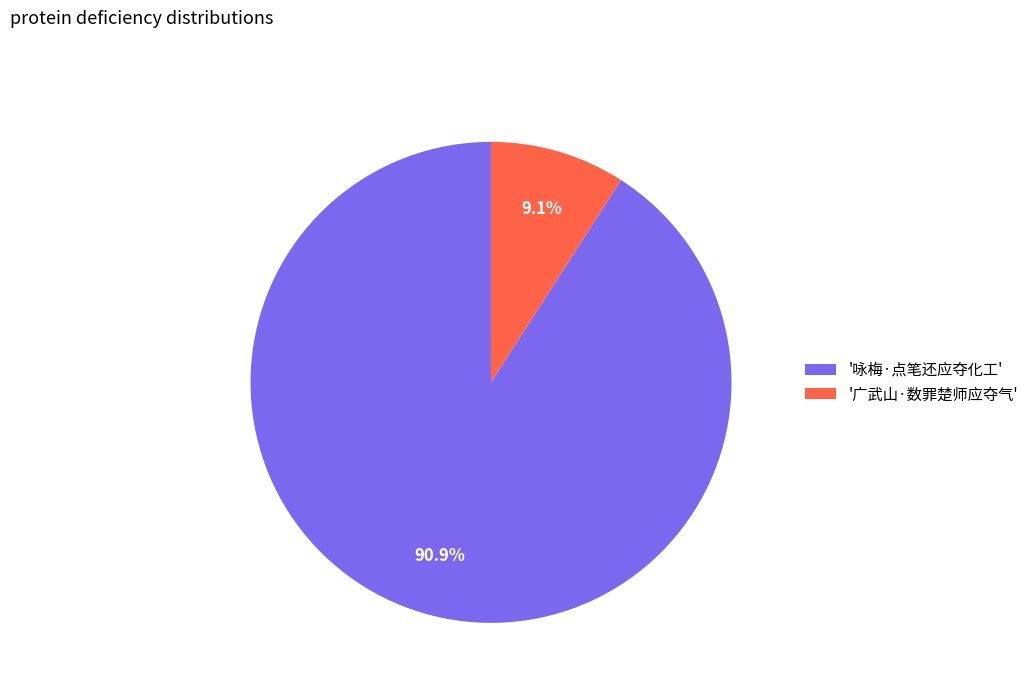

Approximately how many times larger is the value at '咏梅·点笔还应夺化工' compared to '广武山·数罪楚师应夺气'?

10.0